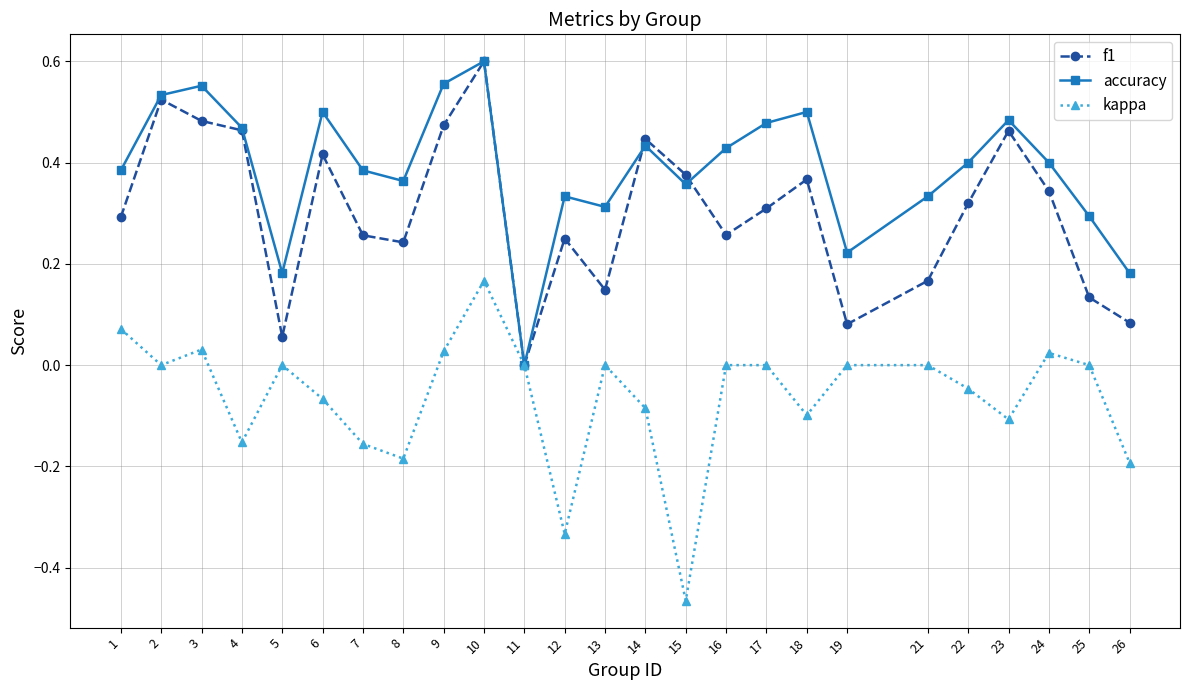

What are all the series names shown in the legend?

f1, accuracy, kappa